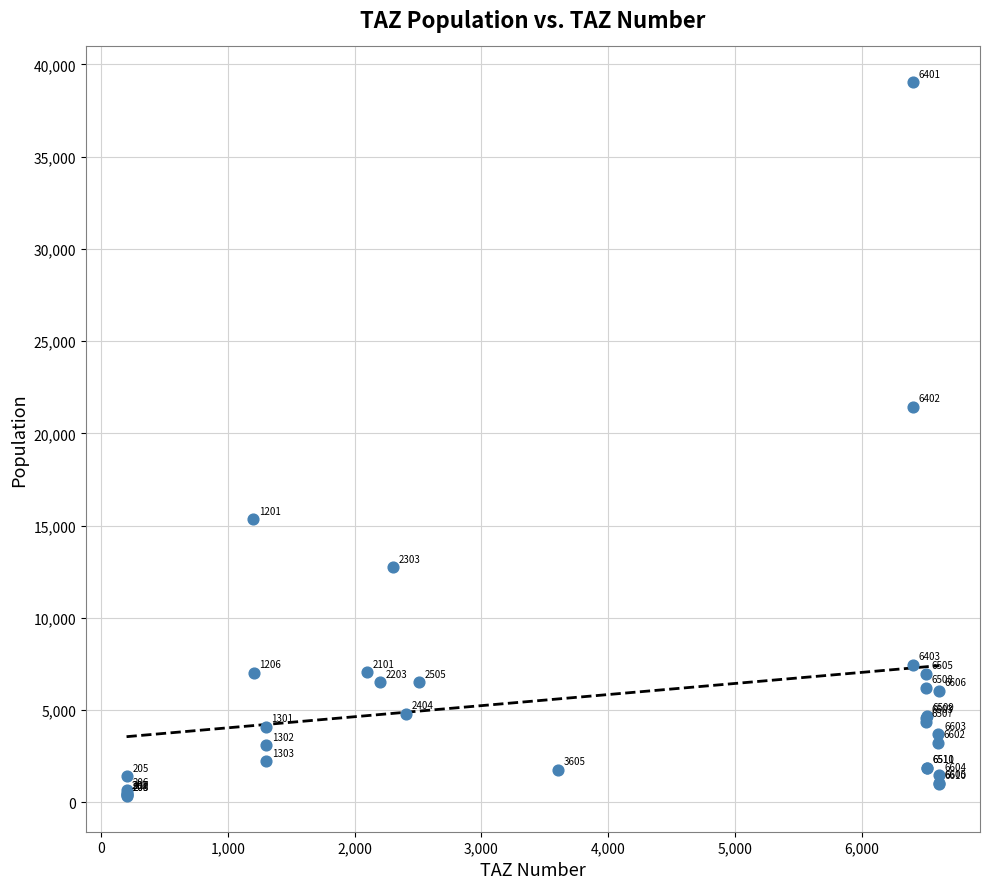

What Y value in the scatter plot is closest to 19692?

21444.4